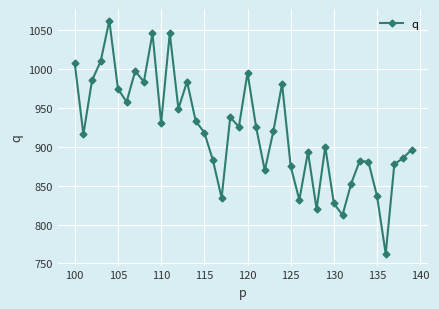

Is this an area chart (filled region under the line)?

No